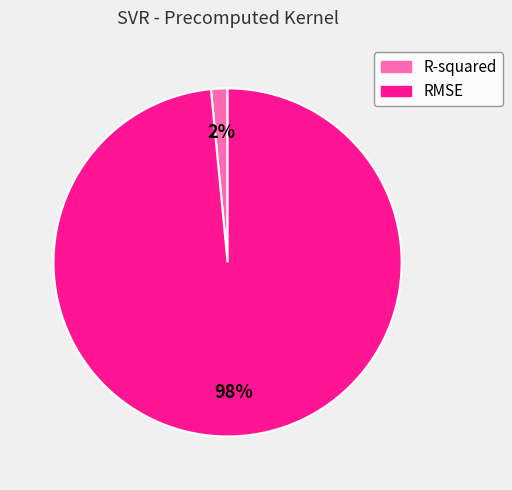

What percentage is the R-squared slice, to the nearest percent?

2%